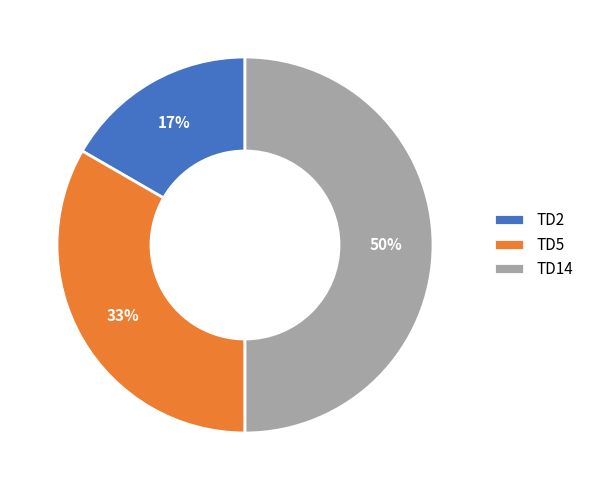

How many segments does this pie chart have?

3